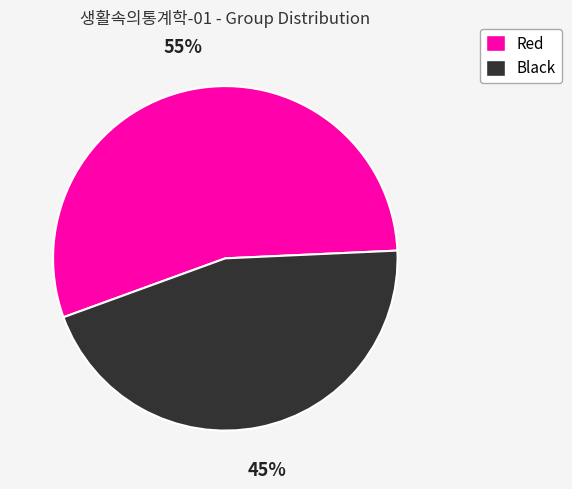

To the nearest percent, what portion does Red represent?

55%